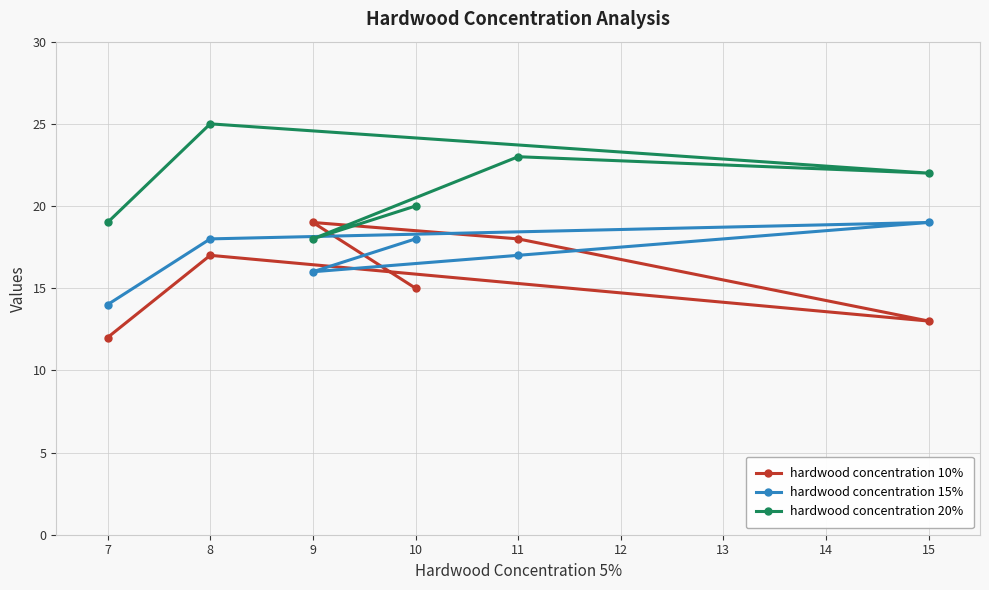

True or false: hardwood concentration 20% has a value of 37 at 9.

False